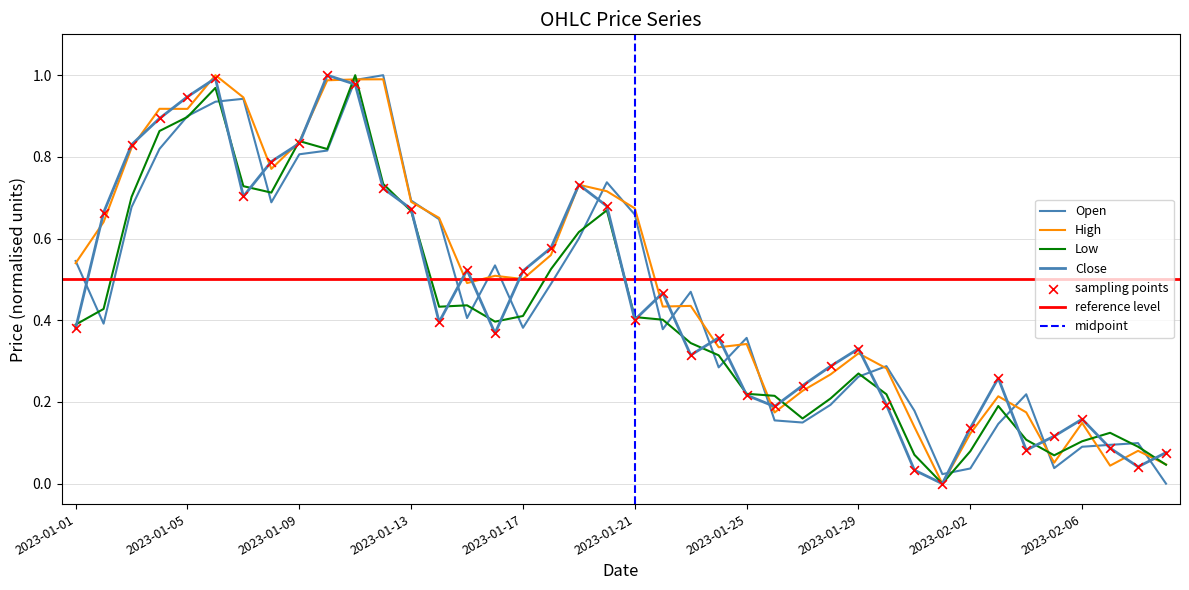

What are all the series names shown in the legend?

Open, High, Low, Close